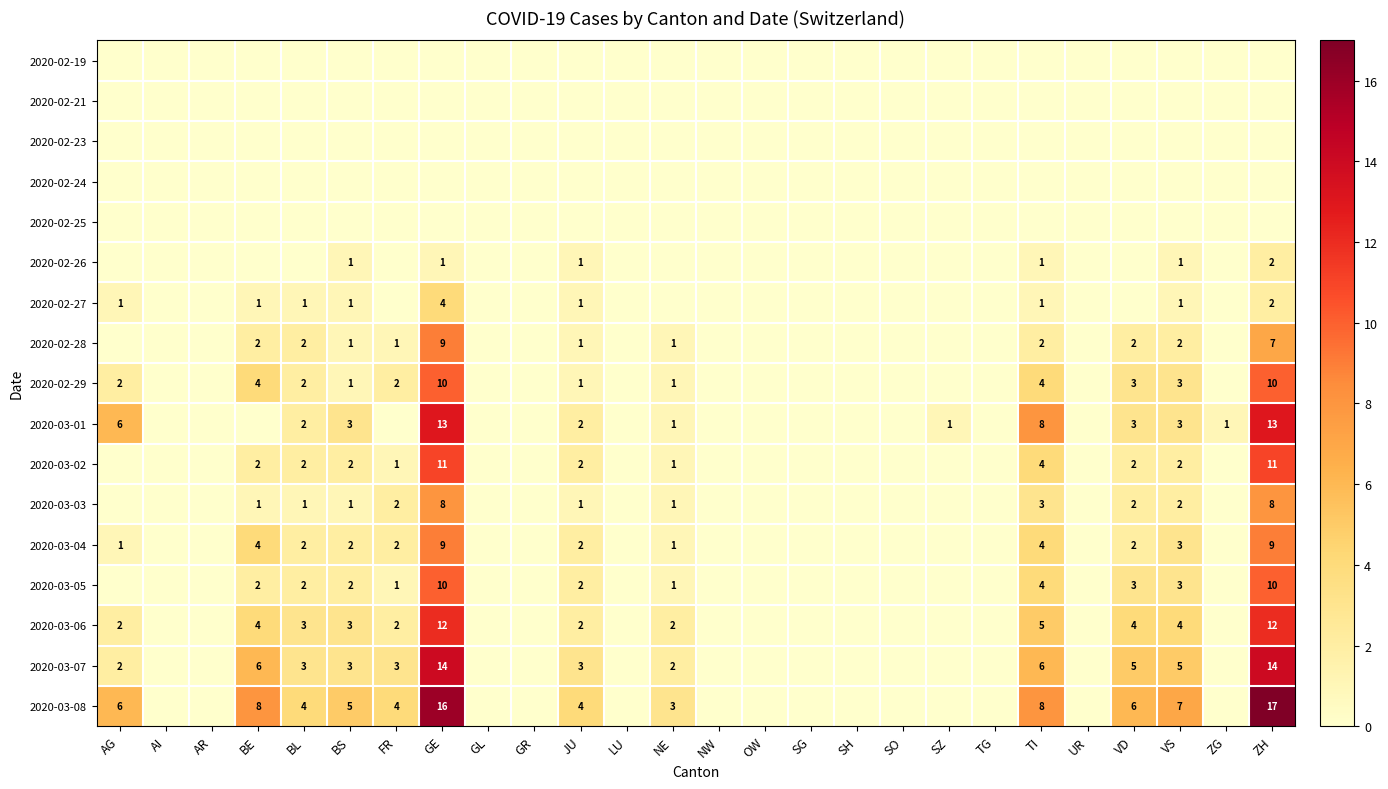

Is the value of 2020-02-25 at ZH greater than the value of 2020-02-19 at SH?

No